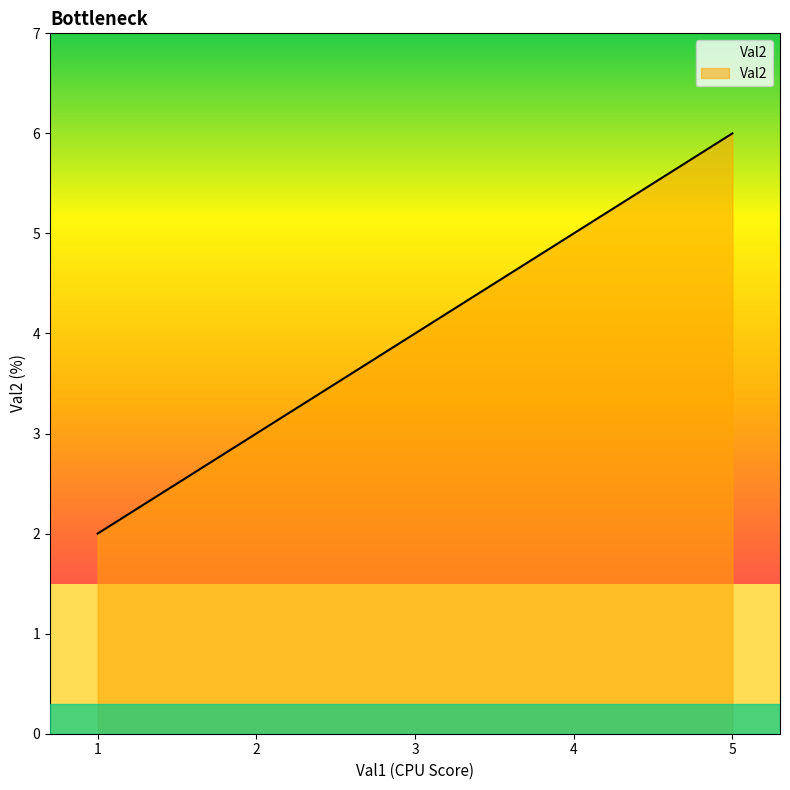

Is it true that the value at 5 is 6?

True